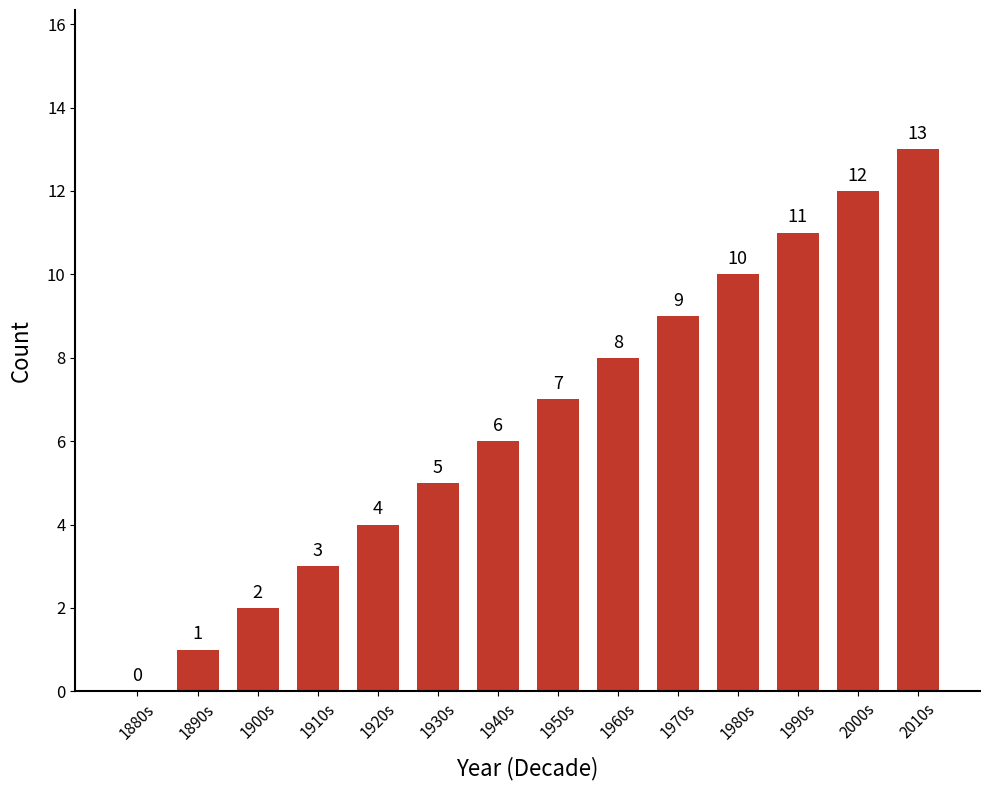

What is the difference between the values at 1980s and 1990s?

1